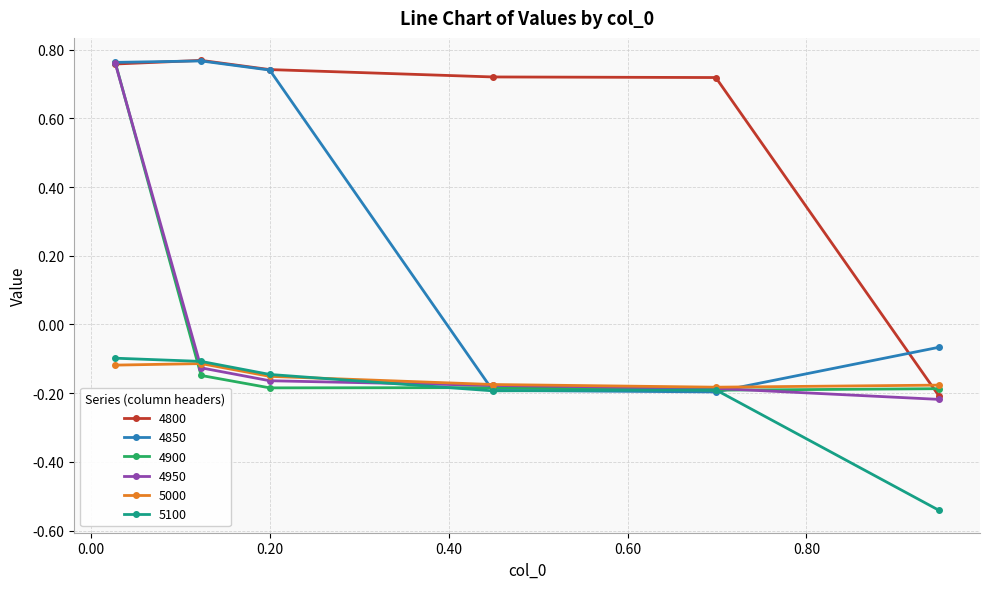

Which series has the largest total across all categories?

4800